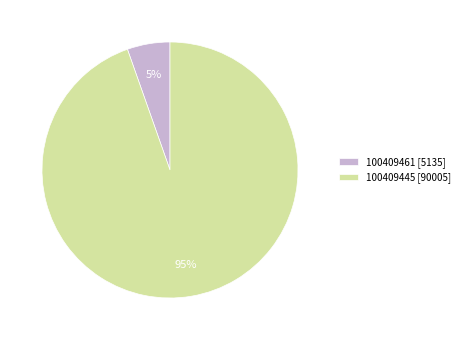

The 100409461 slice represents 19% of the pie. True or false?

False